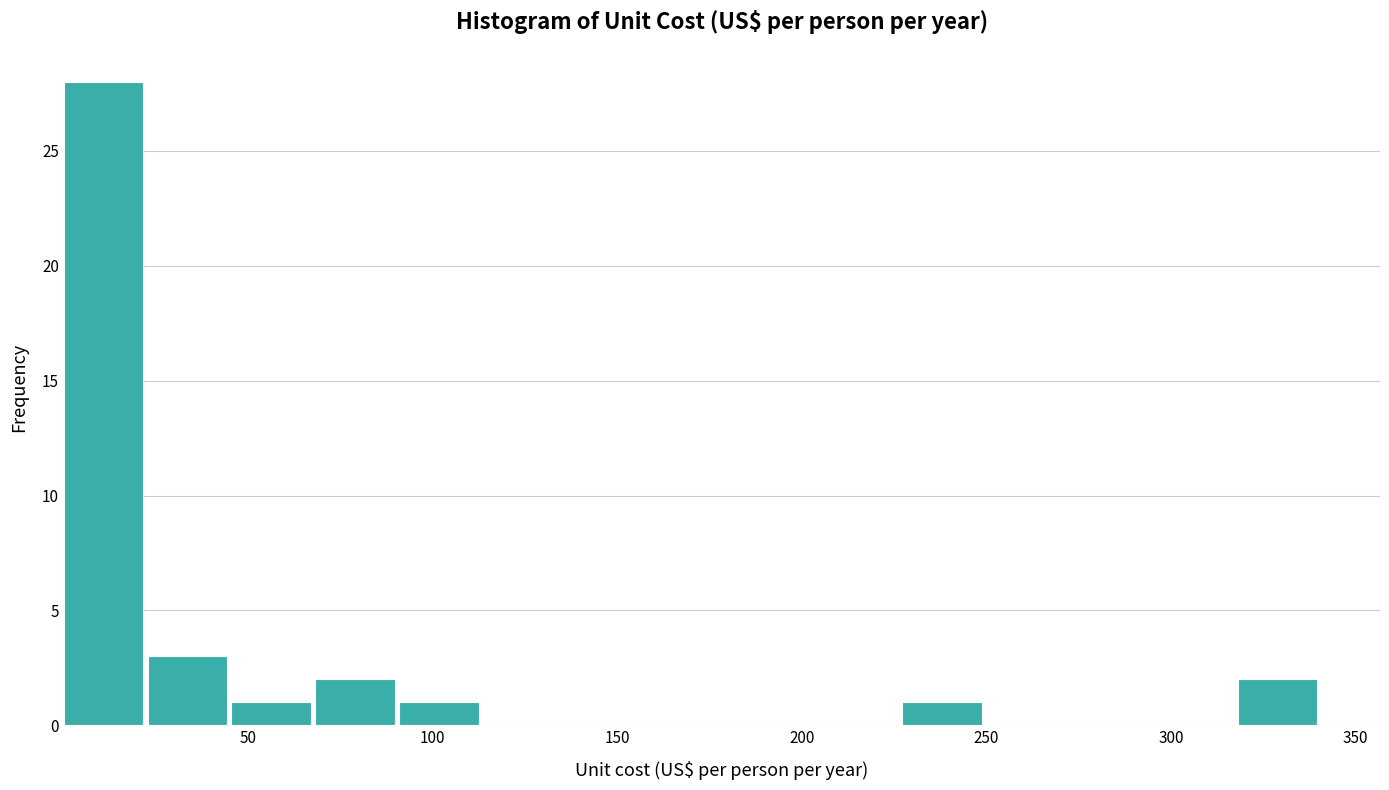

Reading left to right, list every bar in this chart as the range it spans on the x-axis followed by its height. Neither the bar edges nor the heights are printed on the chart, so give them approximately, as read against the axes.

0 to 25: 28
25 to 45: 3
45 to 70: 1
70 to 90: 2
90 to 115: 1
115 to 135: 0
135 to 160: 0
160 to 180: 0
180 to 205: 0
205 to 225: 0
225 to 250: 1
250 to 275: 0
275 to 295: 0
295 to 320: 0
320 to 340: 2